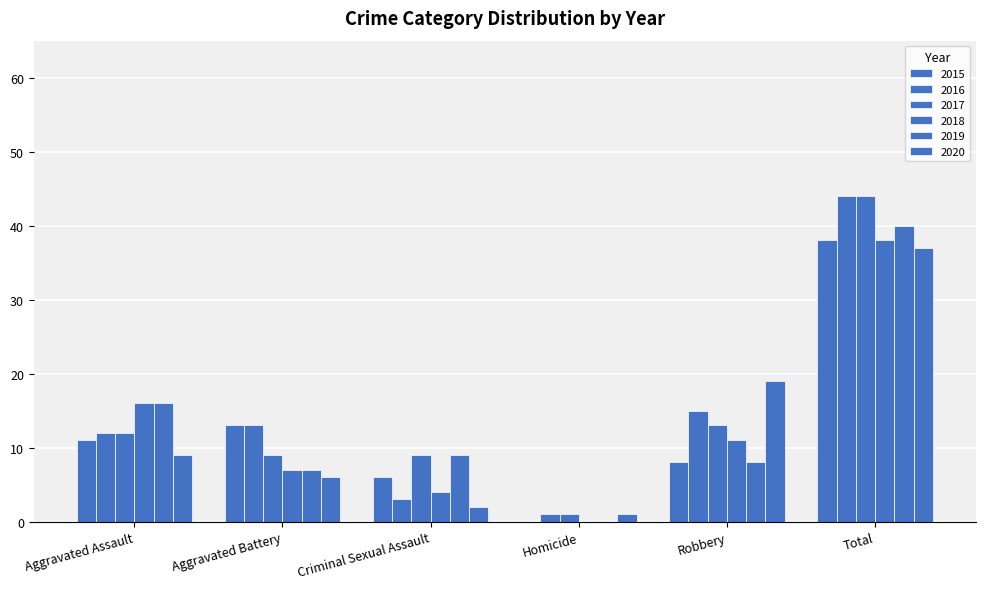

List the series in order of their peak value, highest first.

2016, 2017, 2019, 2015, 2018, 2020